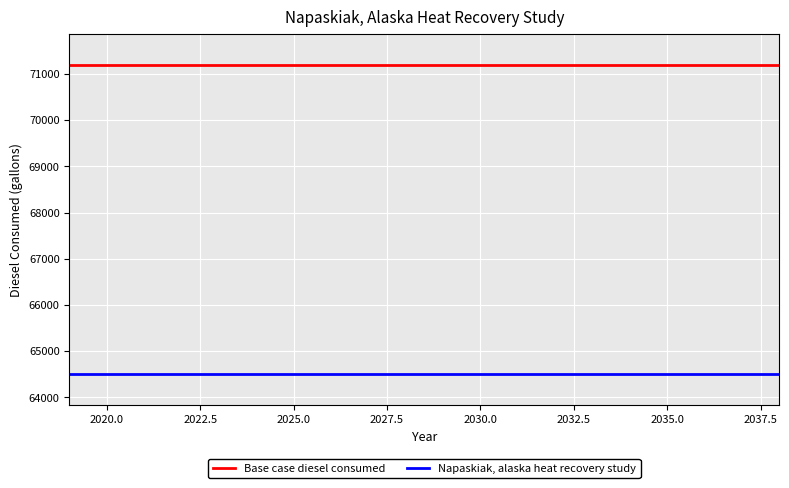

What is the maximum value for Base case diesel consumed?

71198.5